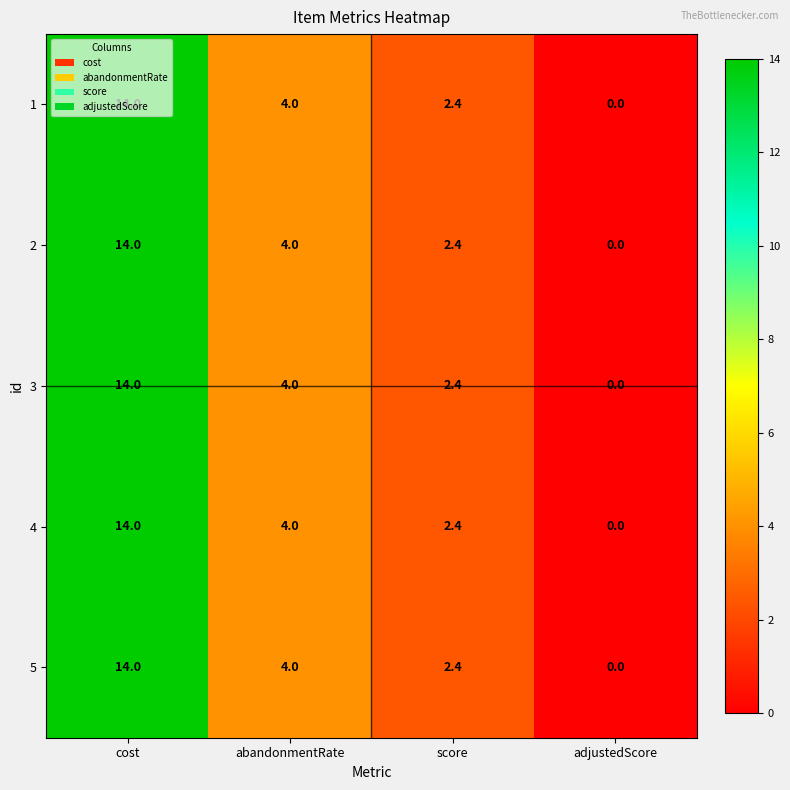

True or false: 2 has a value of 2.4 at score.

True